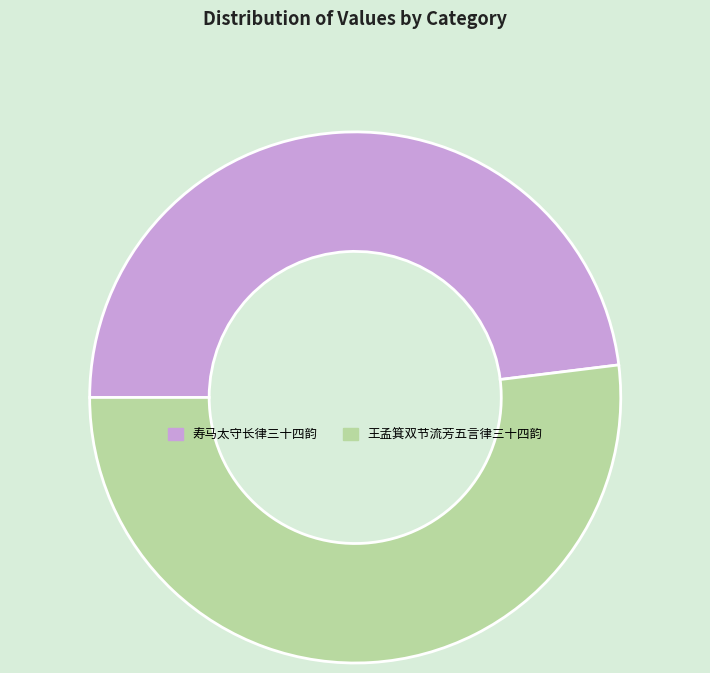

What is the ratio of the value at 王孟箕双节流芳五言律三十四韵 to the value at 寿马太守长律三十四韵?

1.1